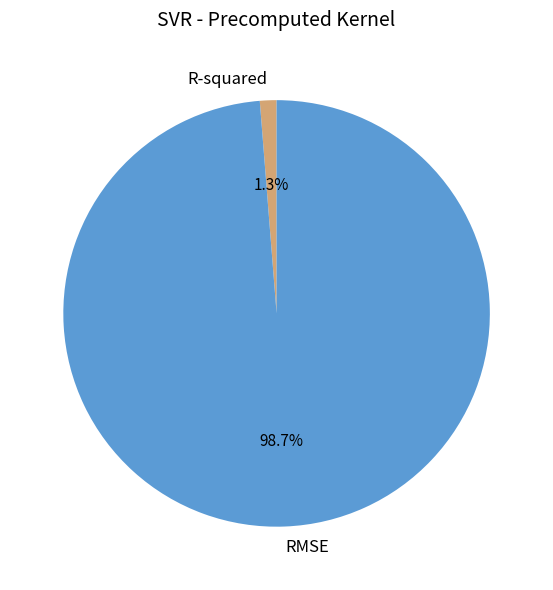

How many slices are in this pie chart?

2